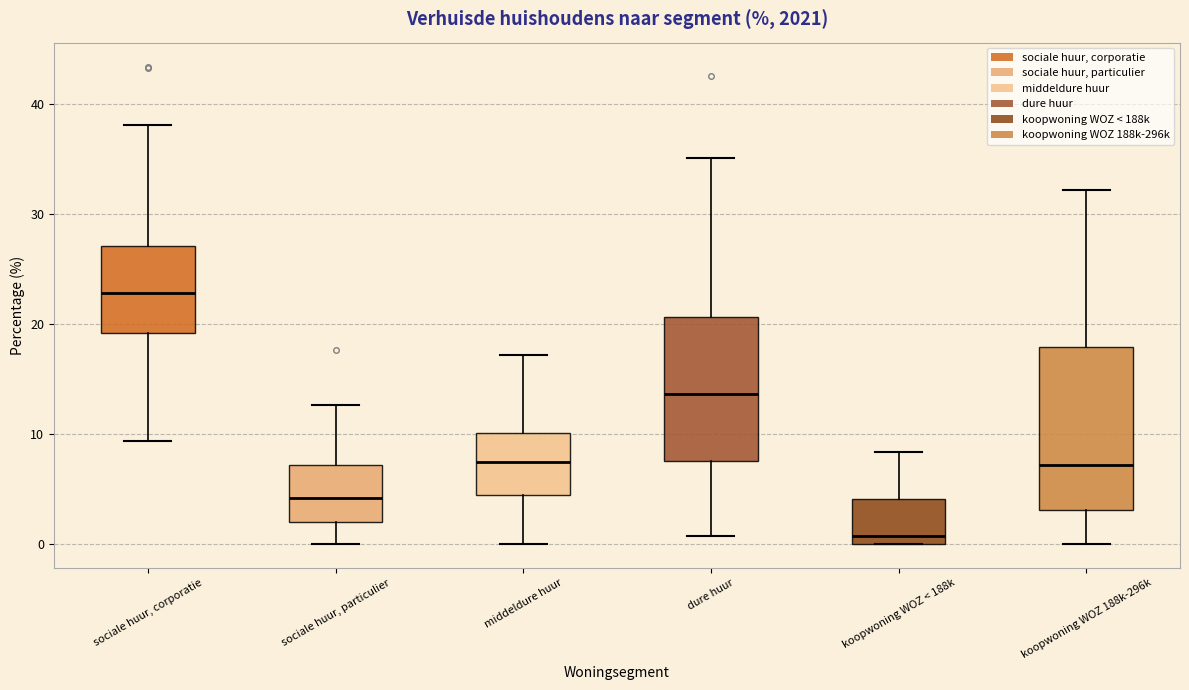

Which box's median line is the lowest?

koopwoning WOZ < 188k